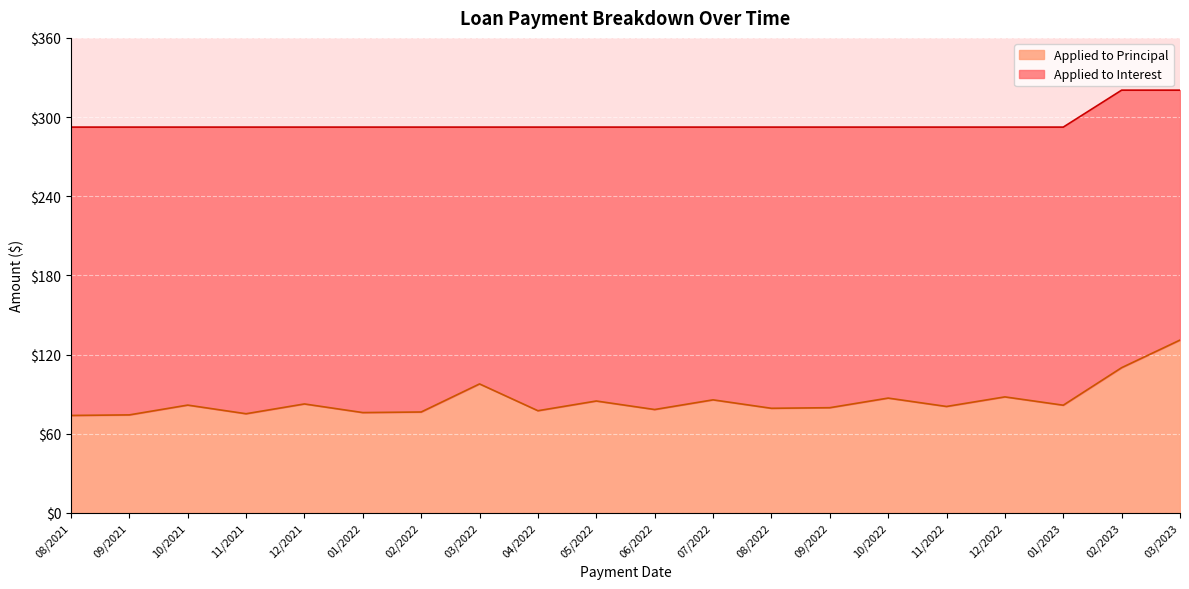

What are all the series names shown in the legend?

Applied to Principal, Applied to Interest